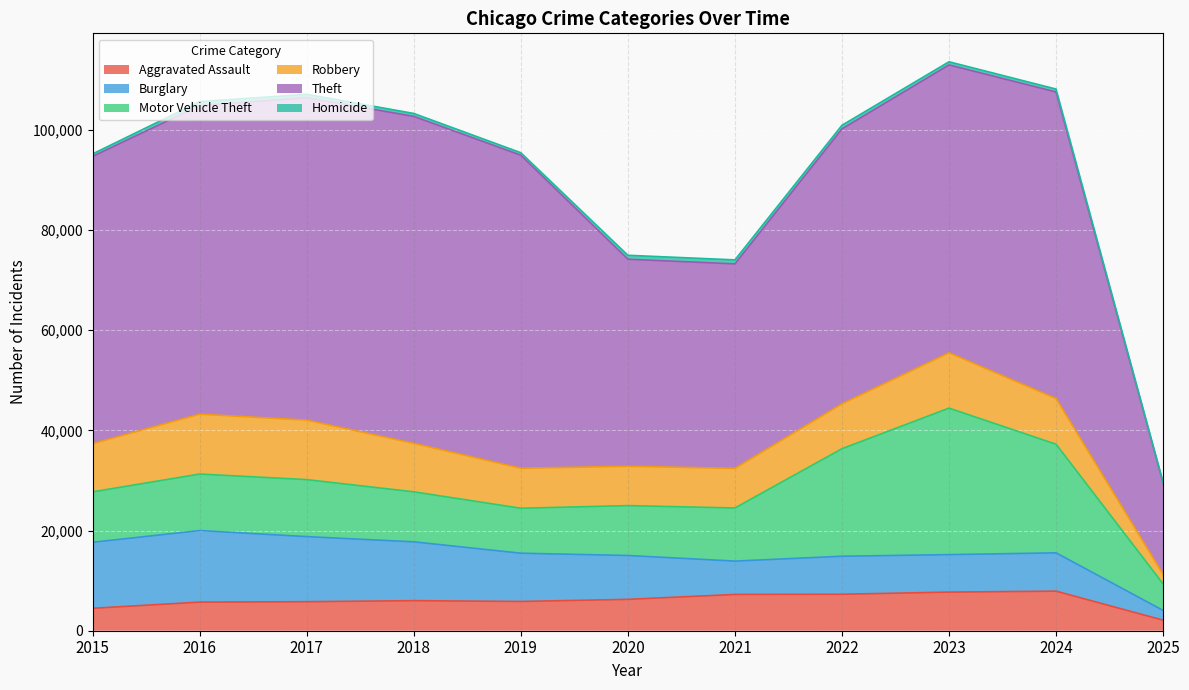

Between 2015 and 2021, which series saw the biggest shift?

Theft